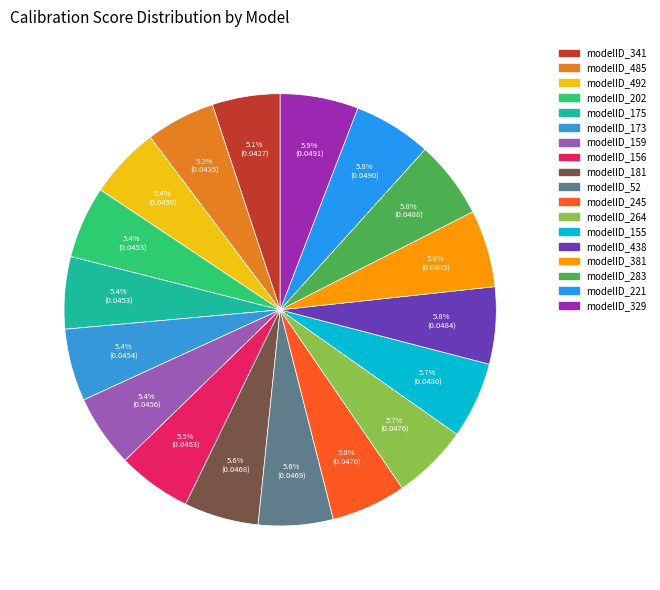

Combined, what portion of the pie is modelID_283 and modelID_341?

10.9%